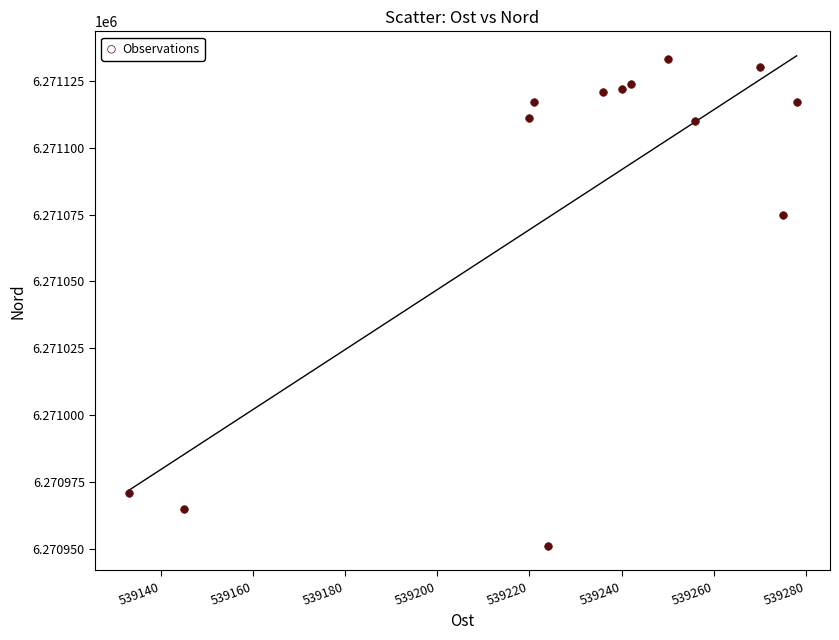

What Y value in the scatter plot is closest to 6271042?

6271075